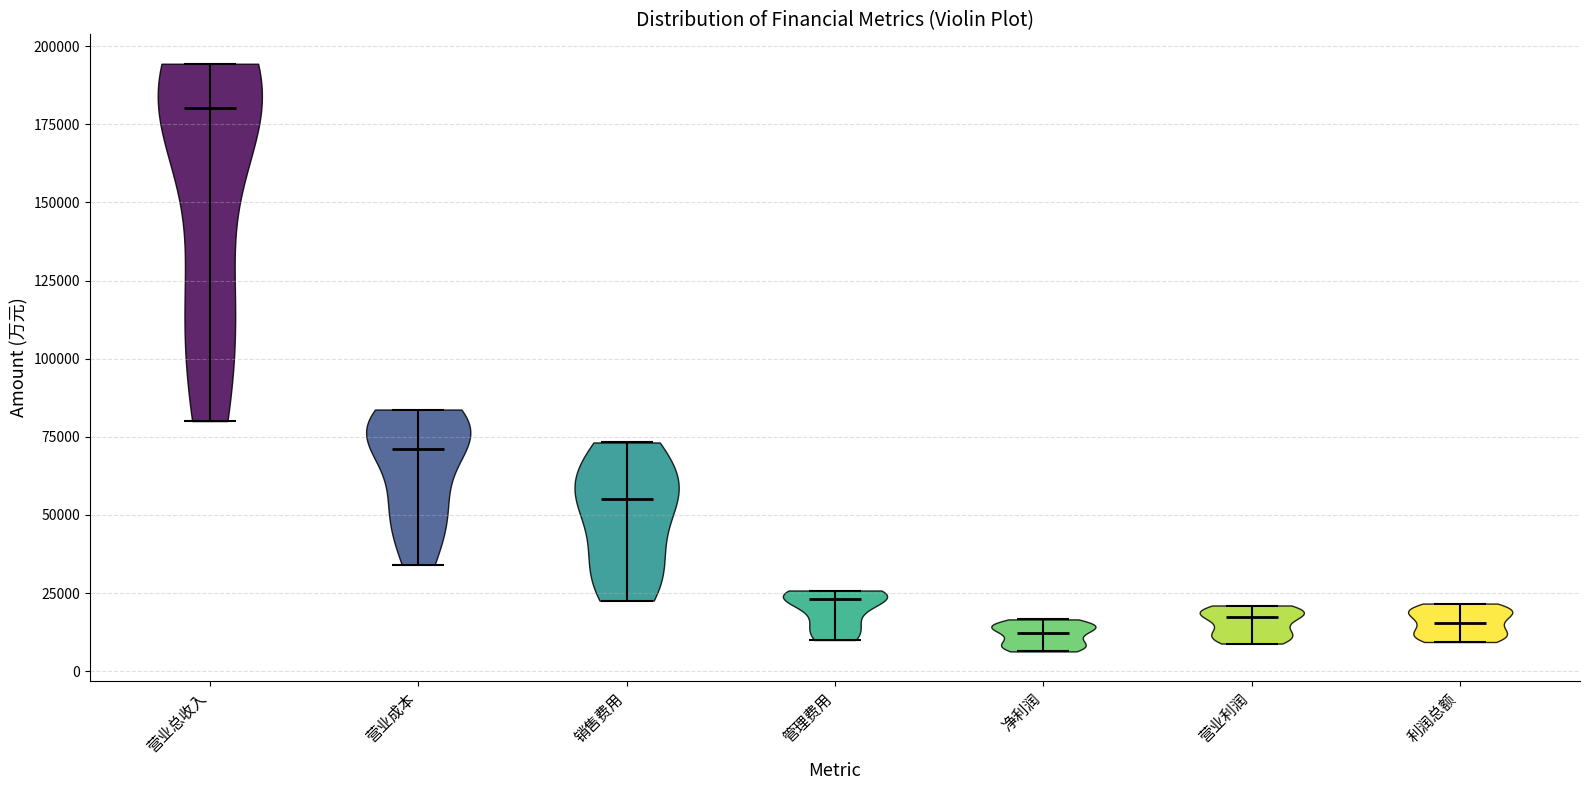

Reading left to right, read every violin against the y-axis: where its median line is, and the lowest and highest points it reaches. The values are not printed on the chart, so give them approximately, as read against the axis.

营业总收入: median line 180000, lowest point 80000, highest point 195000
营业成本: median line 70000, lowest point 35000, highest point 85000
销售费用: median line 55000, lowest point 25000, highest point 75000
管理费用: median line 25000, lowest point 10000, highest point 25000
净利润: median line 10000, lowest point 5000, highest point 15000
营业利润: median line 15000, lowest point 10000, highest point 20000
利润总额: median line 15000, lowest point 10000, highest point 20000